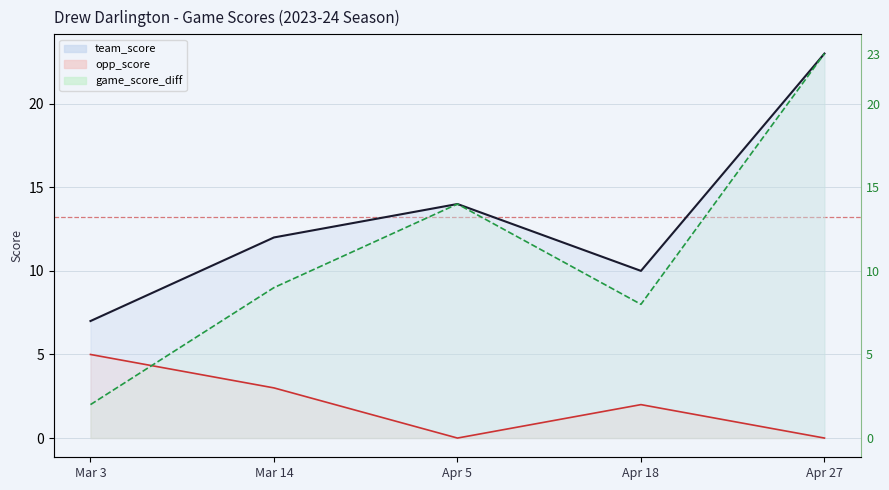

What is the spread (max minus min) of values at Mar 14?

9